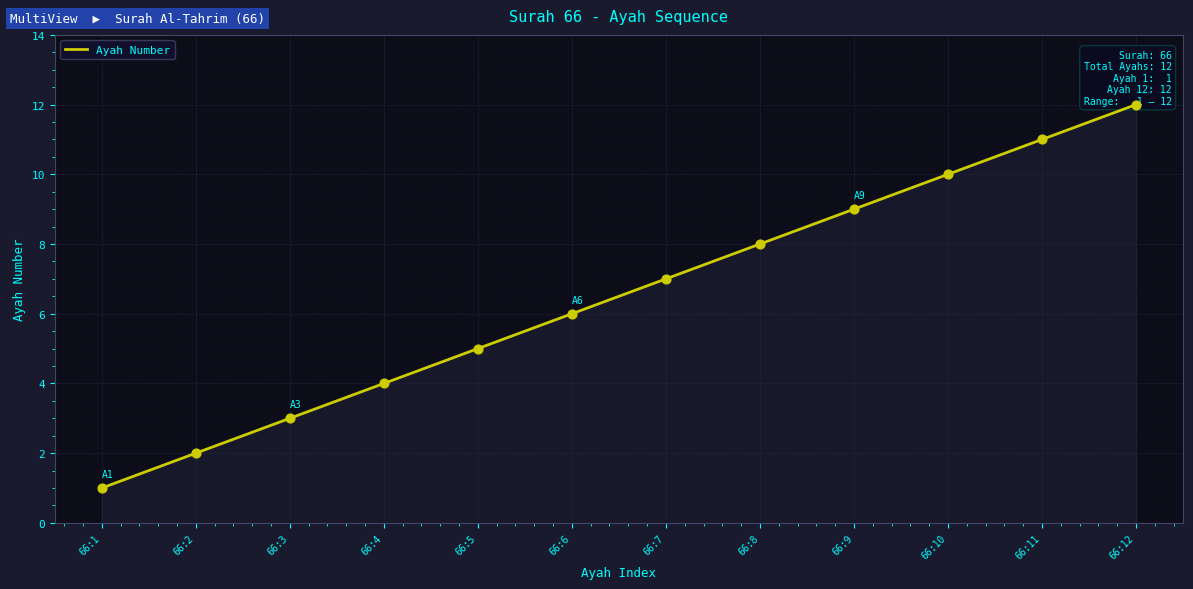

What is the ratio of the value at 66:9 to the value at 66:11?

0.8